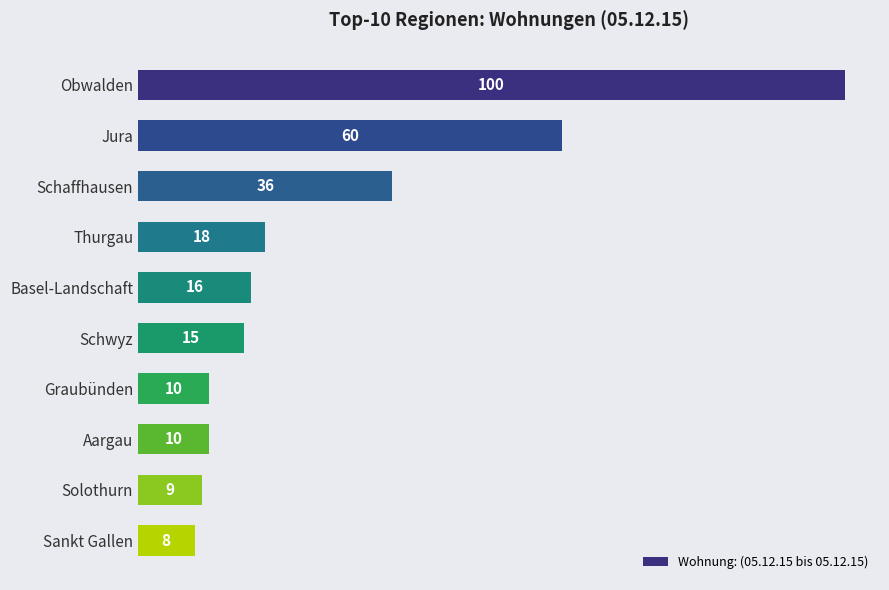

What is the label of the 4th bar from the bottom?

Graubünden